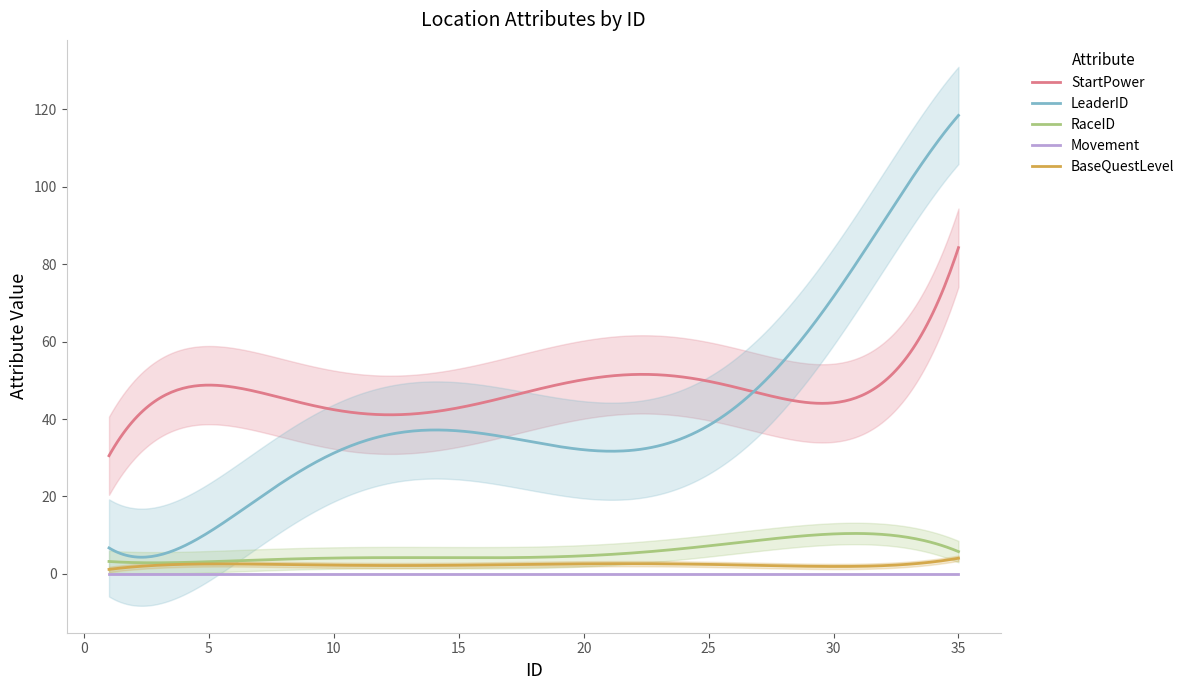

Rank the series at 30 from highest to lowest value.

LeaderID, StartPower, RaceID, BaseQuestLevel, Movement